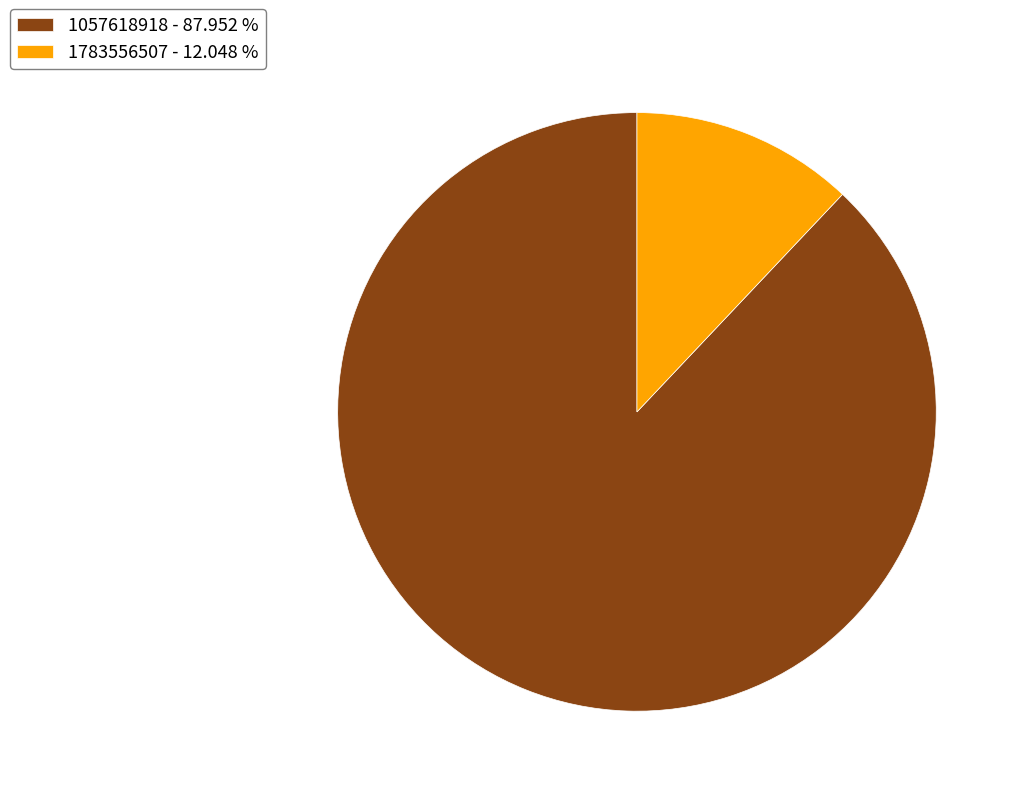

The 1783556507 slice represents 27% of the pie. True or false?

False